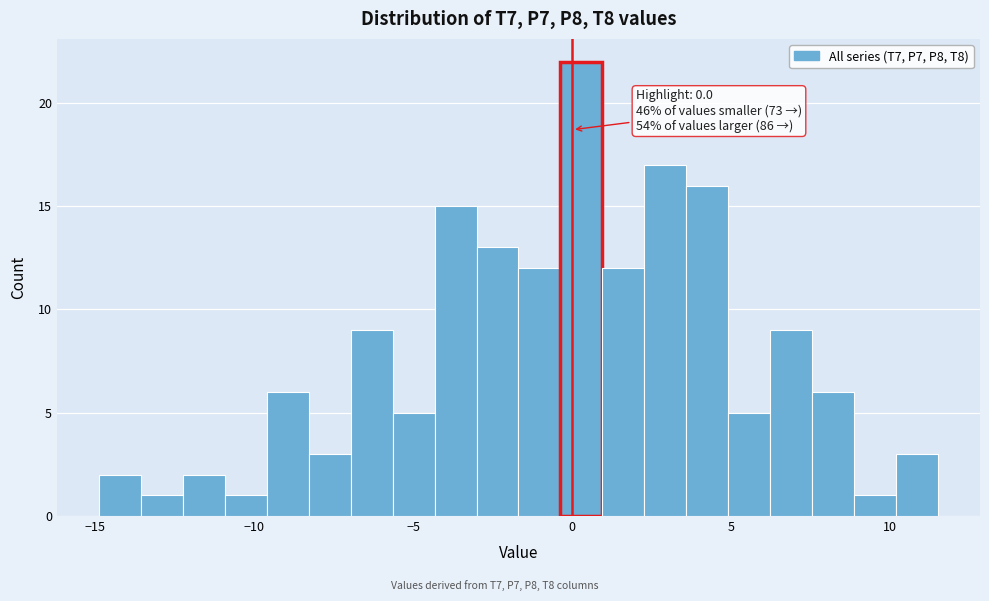

Around what value on the x-axis is the tallest bar? Give the approximate position of its centre, as read against the axis.

0.5